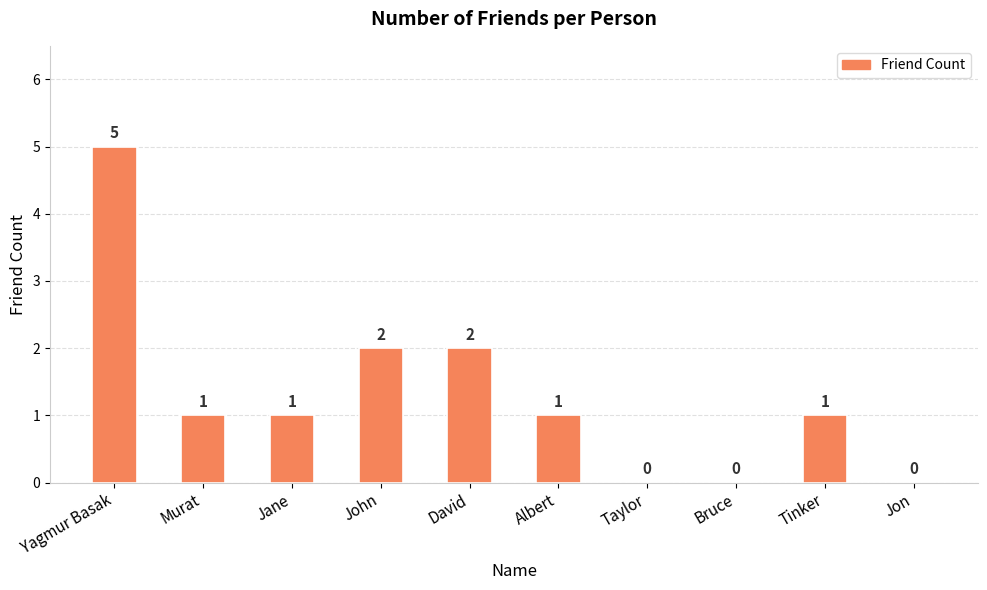

Which has a higher value, Tinker or John?

John